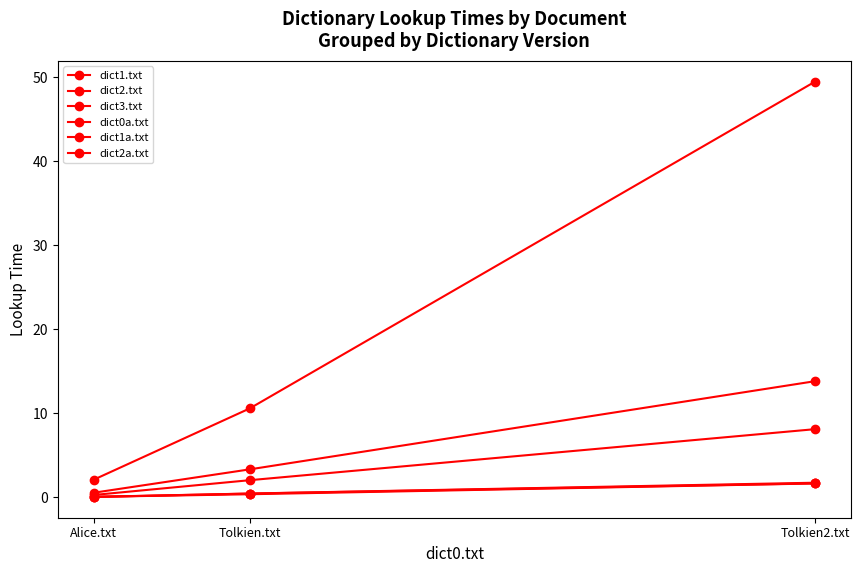

Reading left to right, list all the values displayed in this chart.

dict1.txt: Alice.txt=0.1	Tolkien.txt=0.4	Tolkien2.txt=1.7
dict2.txt: Alice.txt=0.5	Tolkien.txt=3.3	Tolkien2.txt=13.8
dict3.txt: Alice.txt=2.1	Tolkien.txt=10.6	Tolkien2.txt=49.5
dict0a.txt: Alice.txt=0.0	Tolkien.txt=0.4	Tolkien2.txt=1.7
dict1a.txt: Alice.txt=0.1	Tolkien.txt=0.5	Tolkien2.txt=1.7
dict2a.txt: Alice.txt=0.3	Tolkien.txt=2.0	Tolkien2.txt=8.1